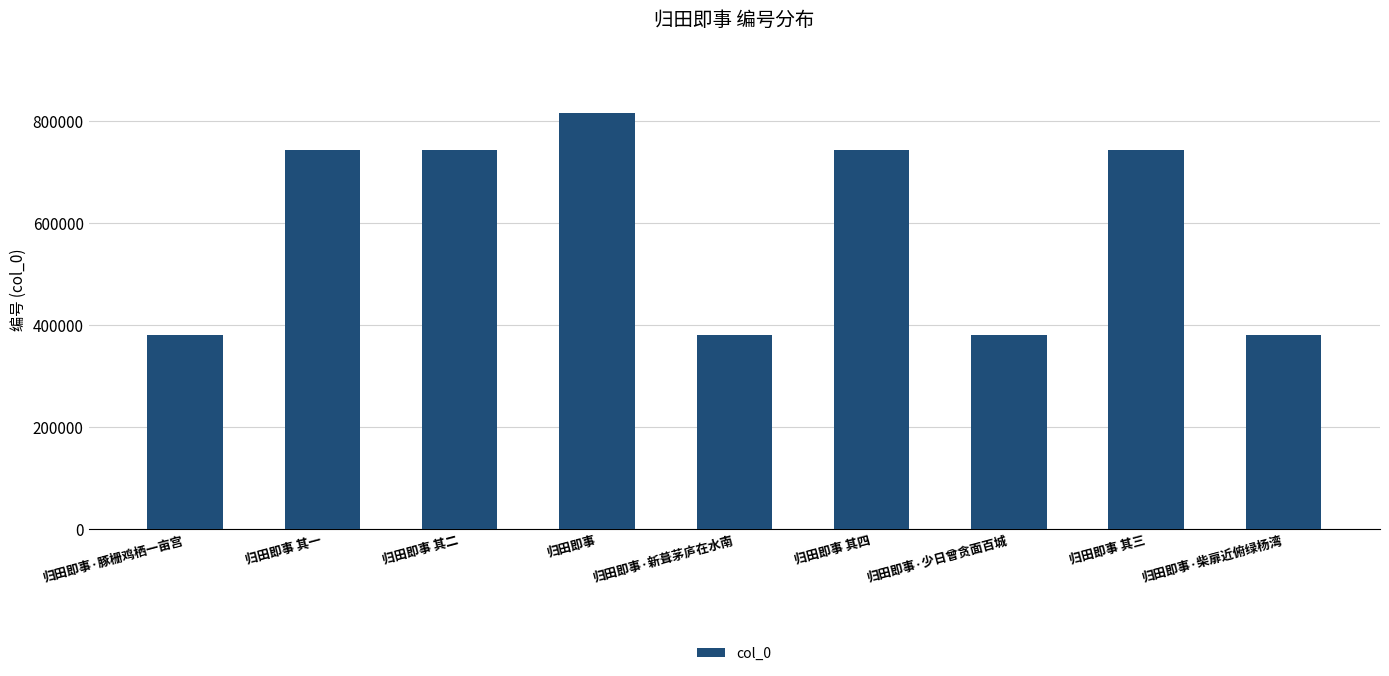

What is the change in value from 归田即事·新葺茅庐在水南 to 归田即事·少日曾贪面百城?

+16